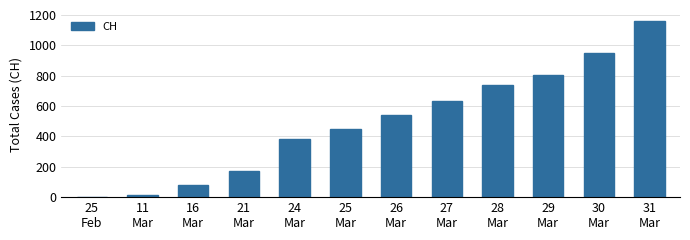

Reading left to right, list all the values displayed in this chart.

25
Feb=0	11
Mar=11	16
Mar=82	21
Mar=172	24
Mar=380	25
Mar=449	26
Mar=540	27
Mar=634	28
Mar=736	29
Mar=806	30
Mar=948	31
Mar=1160